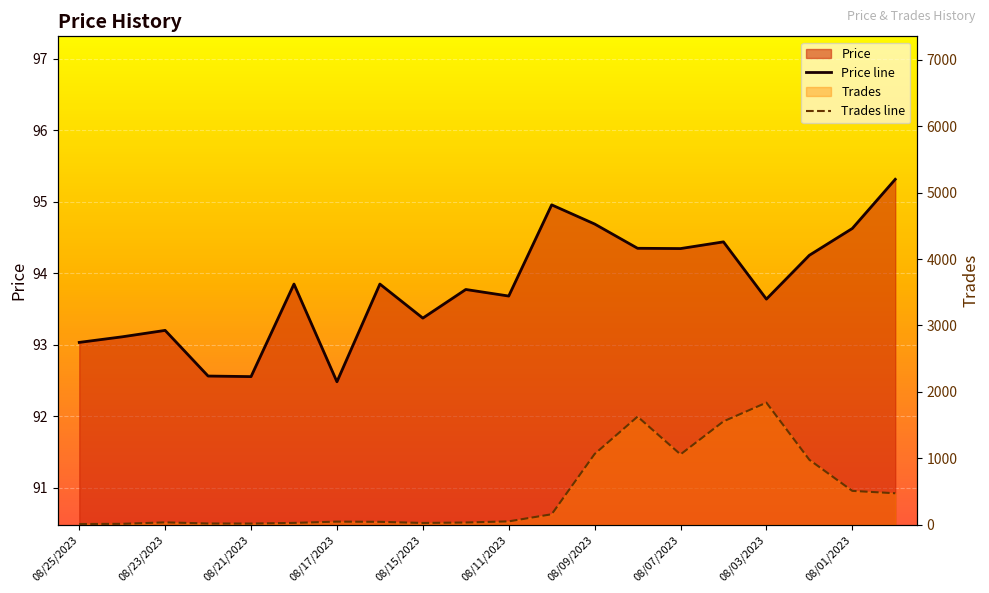

What is the difference between the maximum and minimum values in the Price line series?

2.8